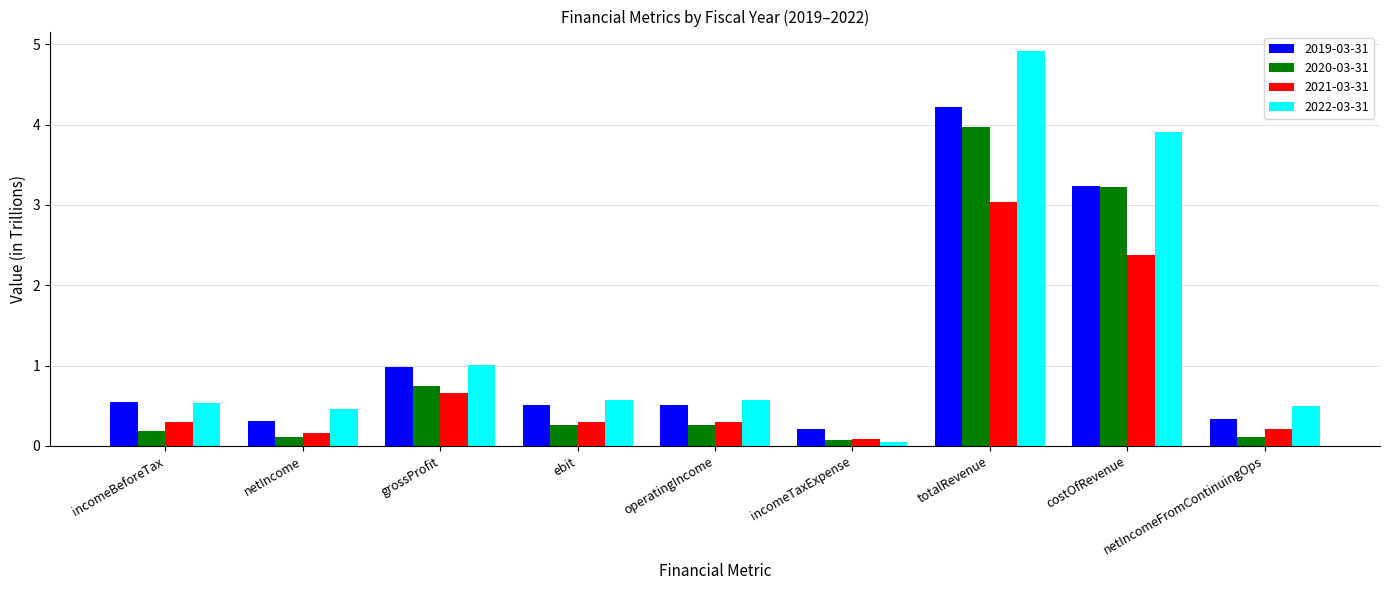

Which series changed the most between netIncome and totalRevenue?

2022-03-31